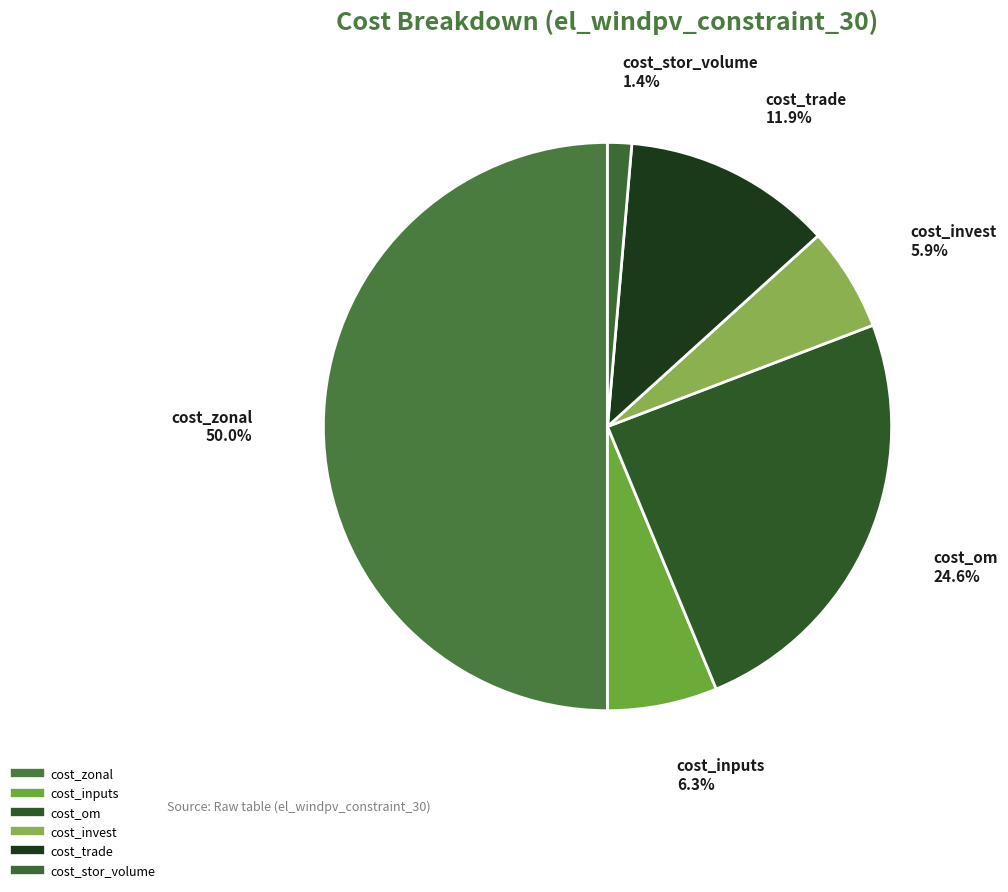

Rank the categories by value from lowest to highest.

cost_stor_volume, cost_invest, cost_inputs, cost_trade, cost_om, cost_zonal